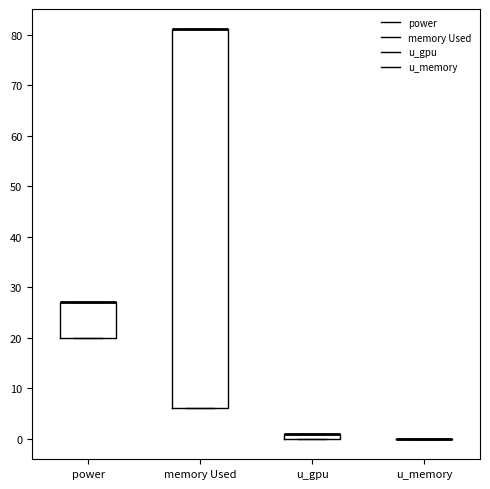

Which box is the tallest, from its lower edge to its upper edge?

memory Used